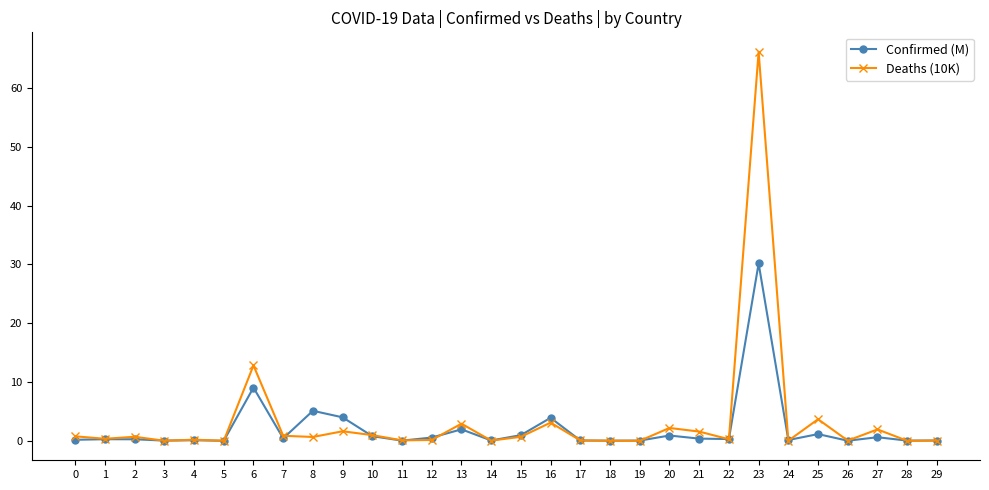

Which series has the largest range (max minus min)?

Deaths (10K)